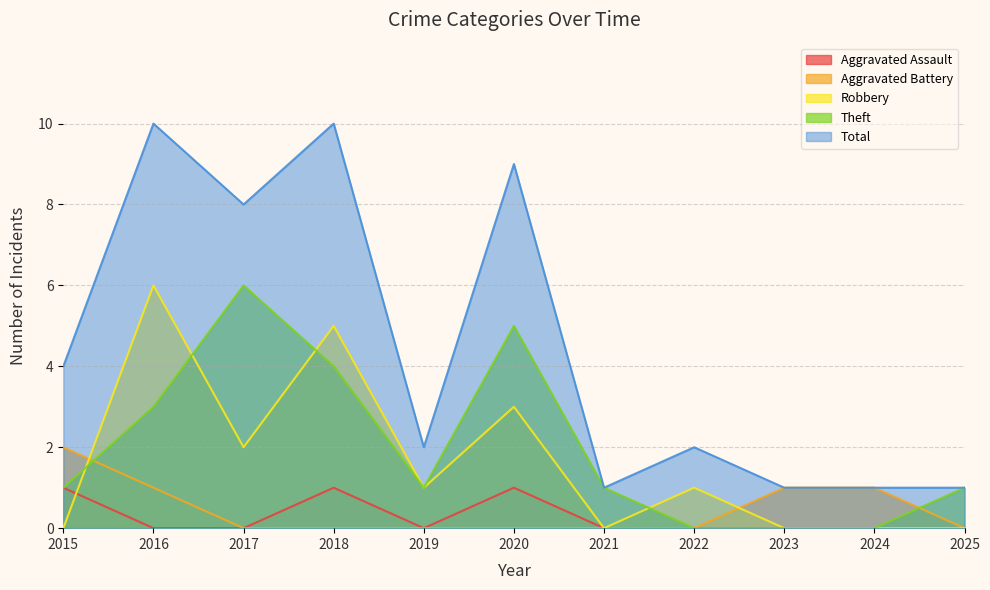

Which category has the highest value across all series?

2016